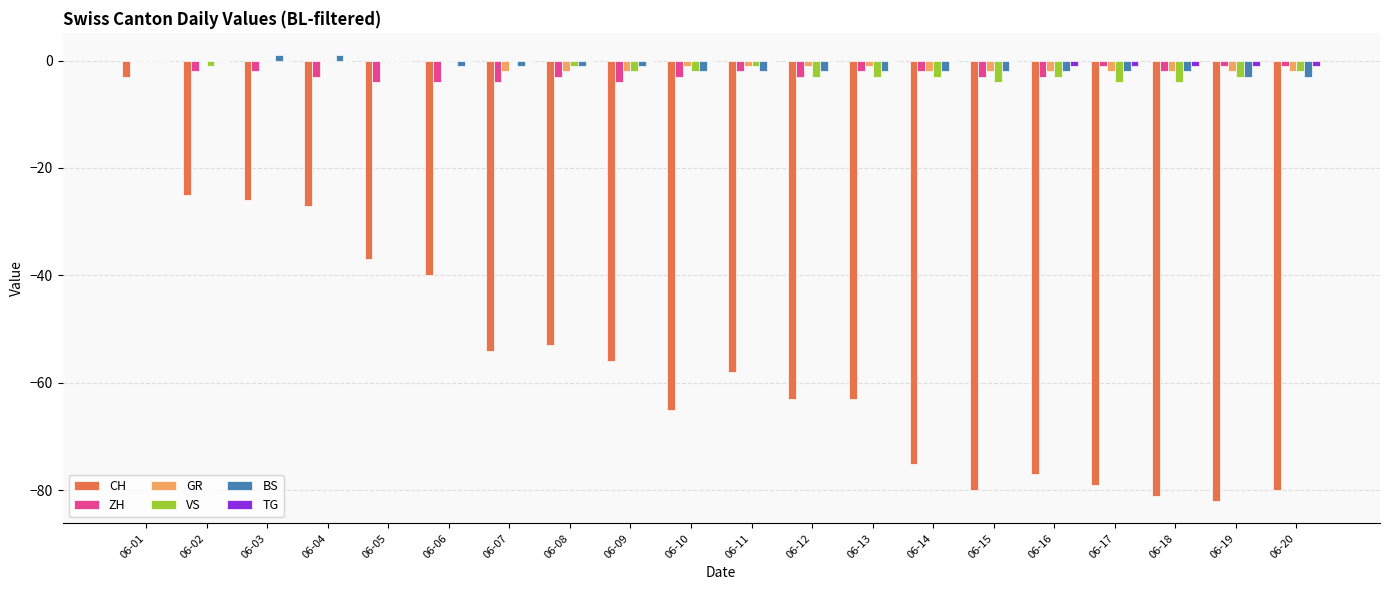

Which series has the largest total across all categories?

TG